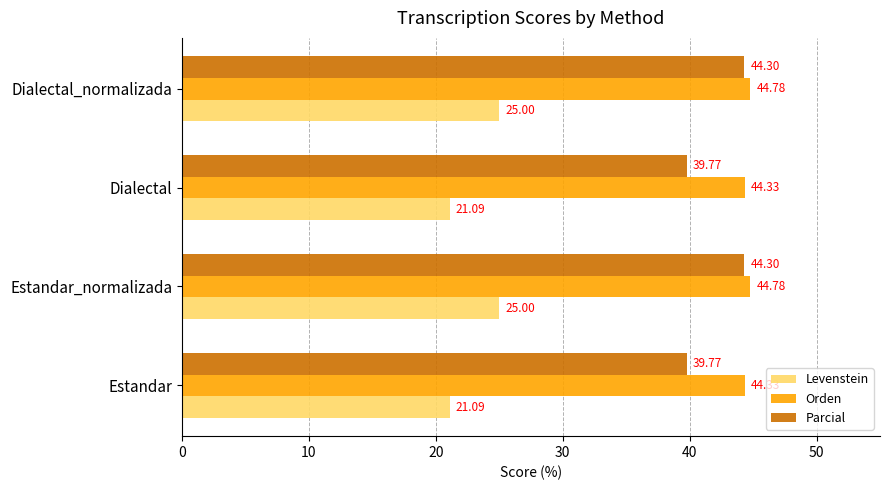

Which series has the largest range (max minus min)?

Parcial